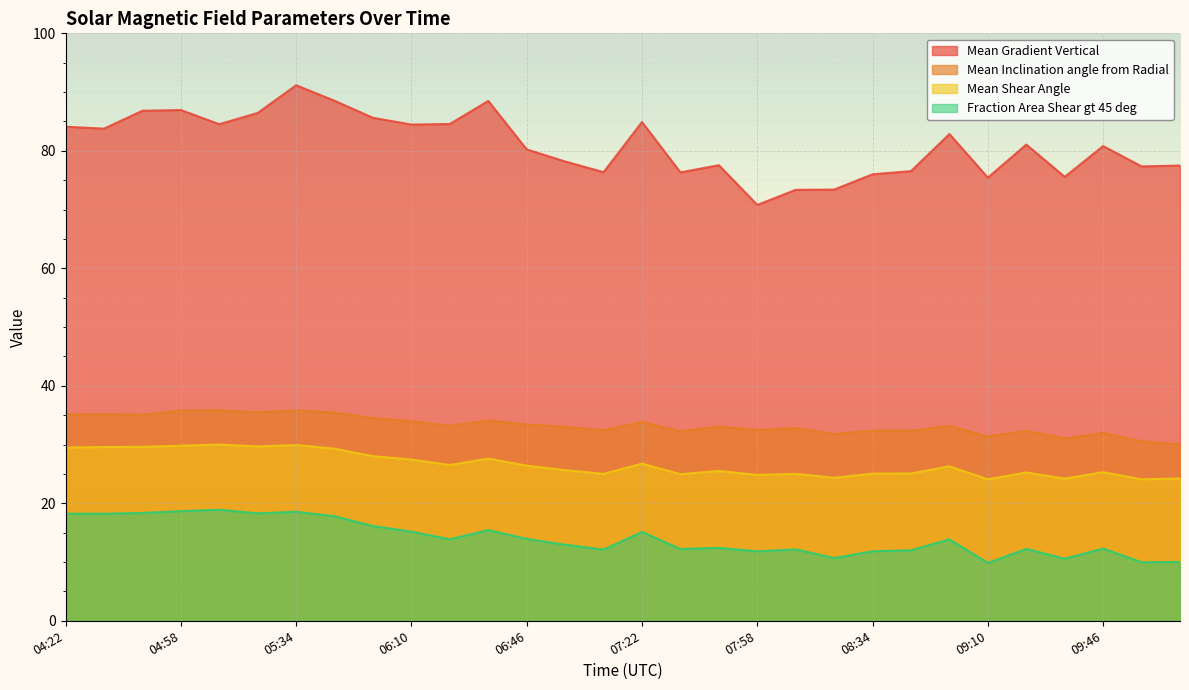

Which label corresponds to the smallest value in the chart?

09:10